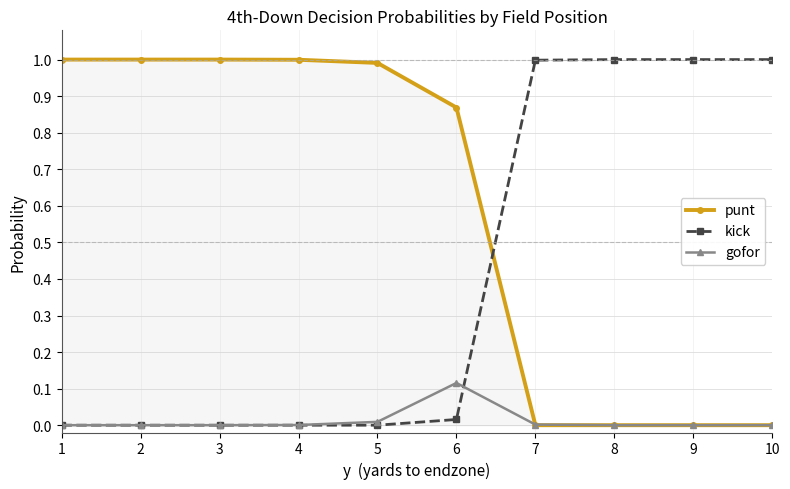

True or false: kick and punt intersect in this chart.

True